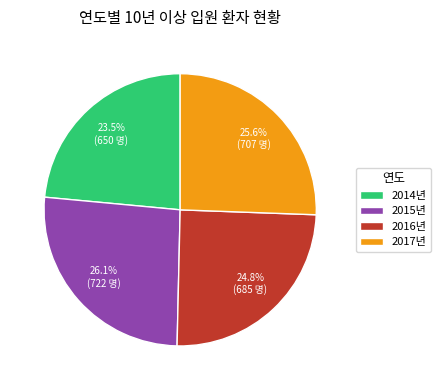

Does 2015년 account for over 50% of the chart?

No